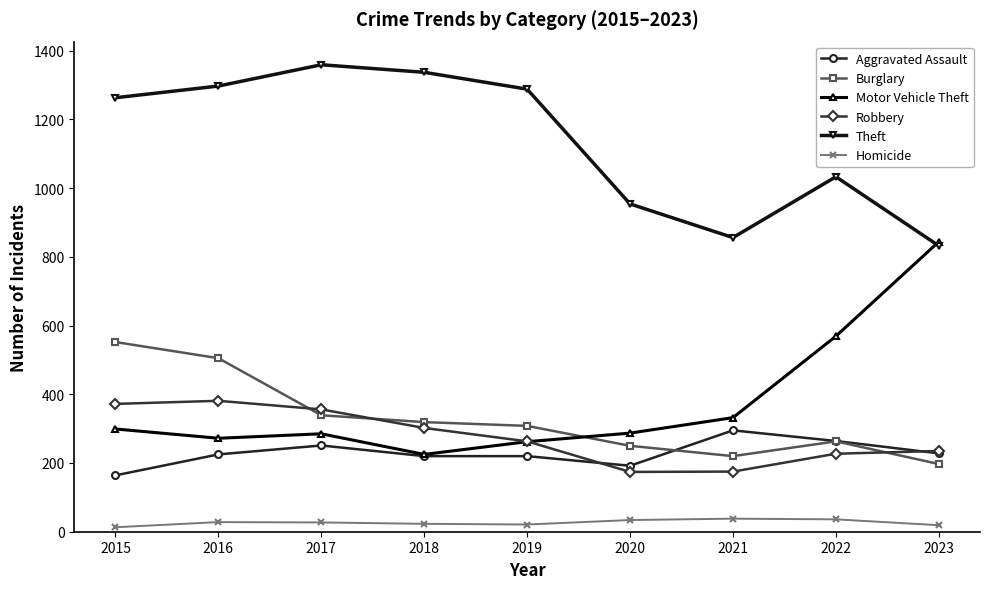

Is the value of Aggravated Assault at 2021 greater than the value of Theft at 2018?

No